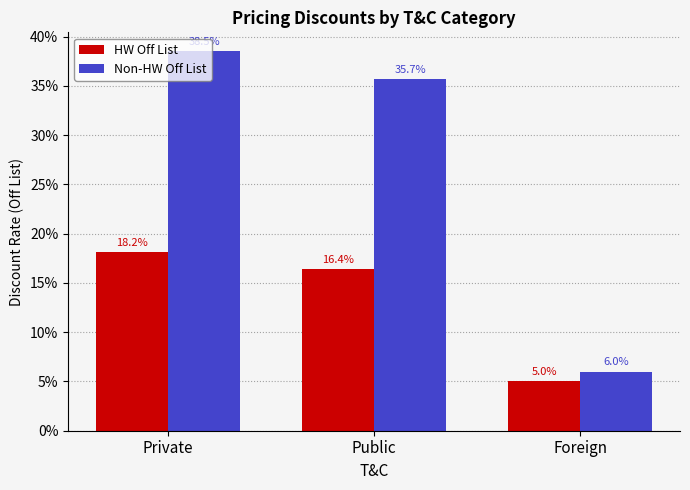

List the series in order of their peak value, highest first.

Non-HW Off List, HW Off List